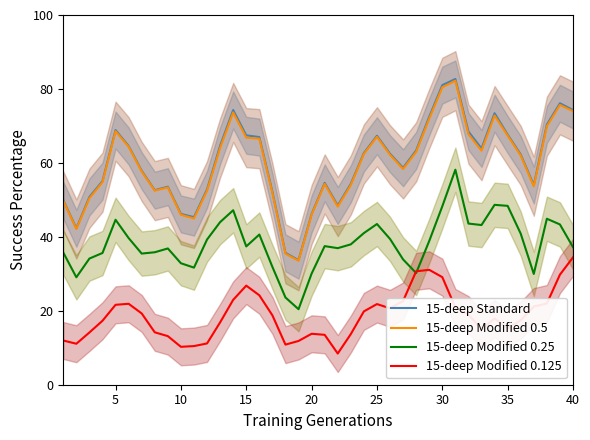

True or false: 15-deep Modified 0.25 and 15-deep Standard cross at least once.

False